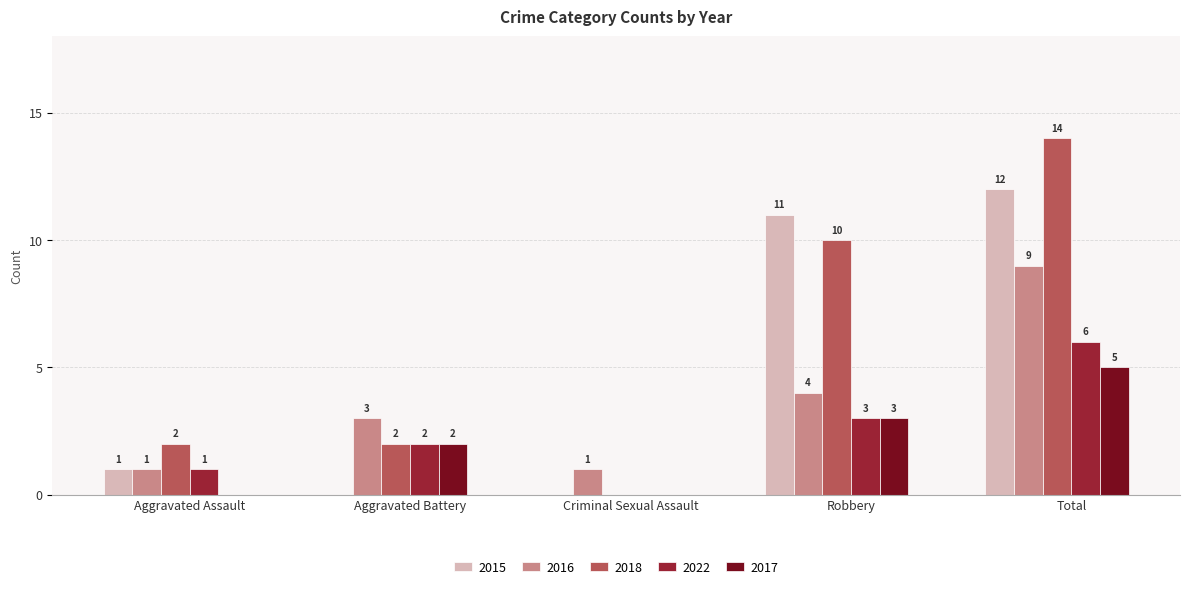

Reading right to left, extract all data points from this chart.

2015: Total=12	Robbery=11	Criminal Sexual Assault=0	Aggravated Battery=0	Aggravated Assault=1
2016: Total=9	Robbery=4	Criminal Sexual Assault=1	Aggravated Battery=3	Aggravated Assault=1
2018: Total=14	Robbery=10	Criminal Sexual Assault=0	Aggravated Battery=2	Aggravated Assault=2
2022: Total=6	Robbery=3	Criminal Sexual Assault=0	Aggravated Battery=2	Aggravated Assault=1
2017: Total=5	Robbery=3	Criminal Sexual Assault=0	Aggravated Battery=2	Aggravated Assault=0